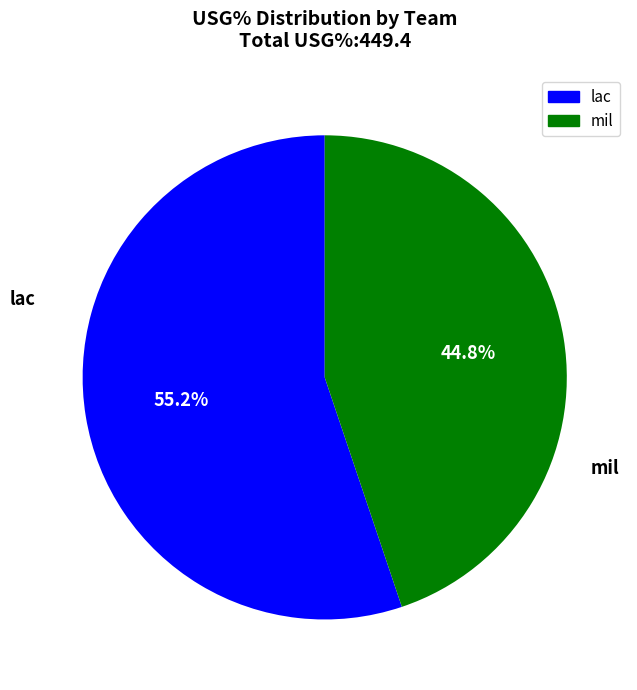

What is the ratio of the value at lac to the value at mil?

1.2